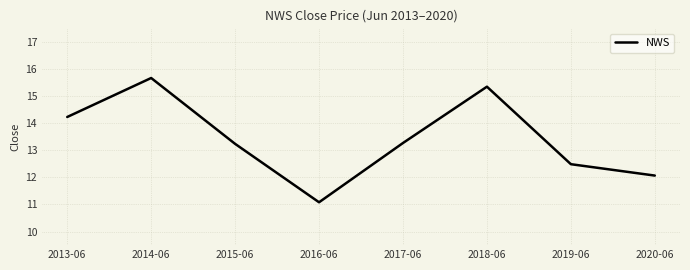

Which has a higher value, 2015-06 or 2019-06?

2015-06